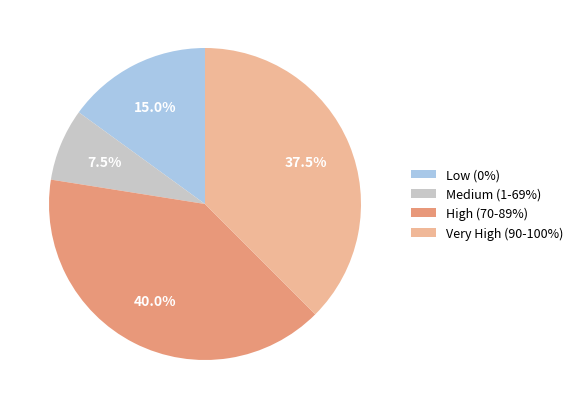

How many slices are in this pie chart?

4